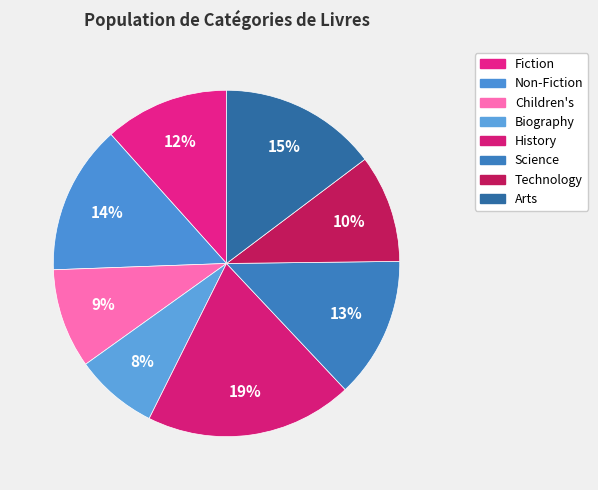

How many segments does this pie chart have?

8